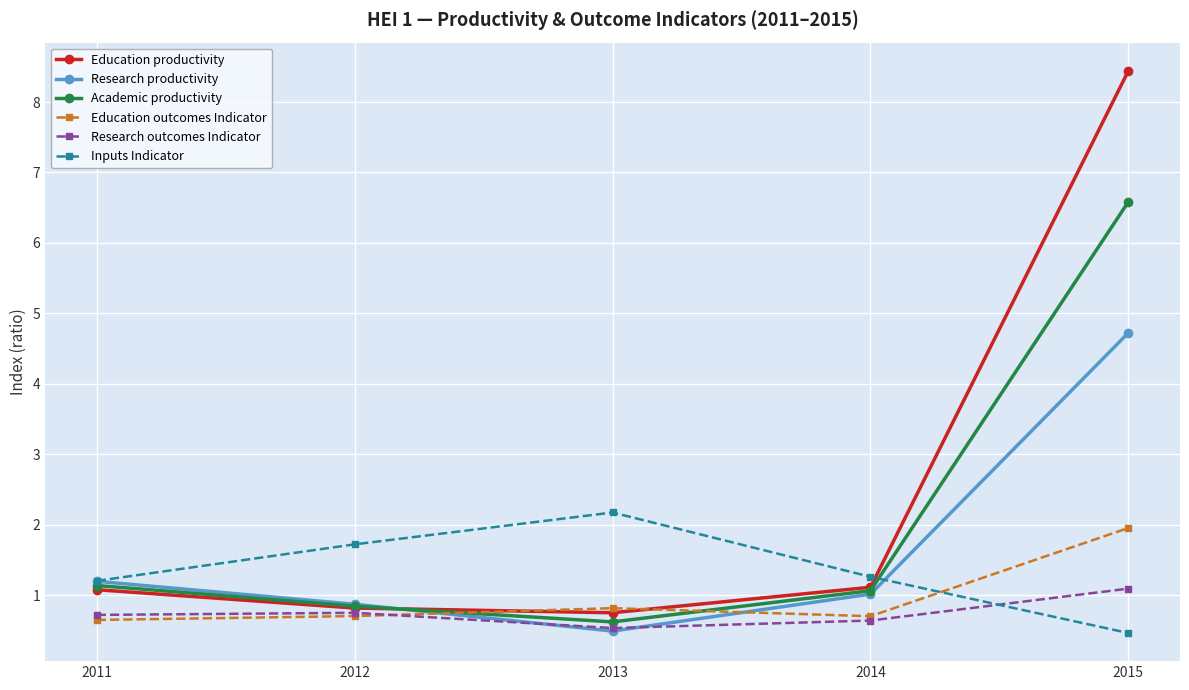

Is it true that Education productivity equals 11.2 at 2015?

False